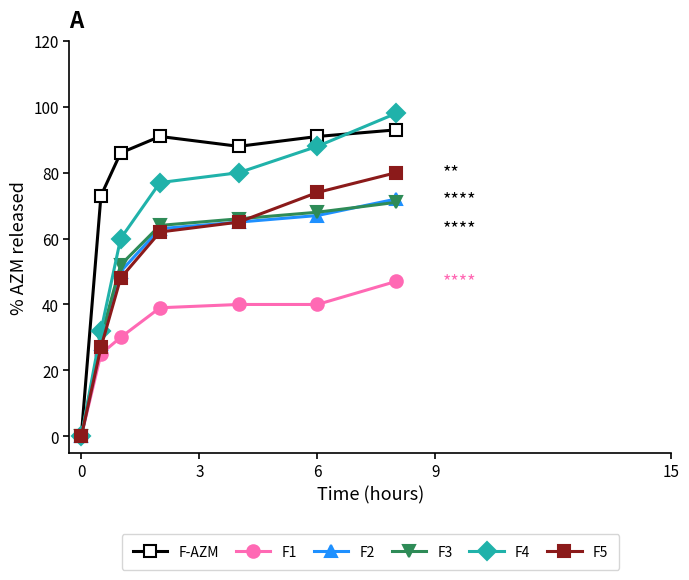

How many categories are shown in the chart?

7